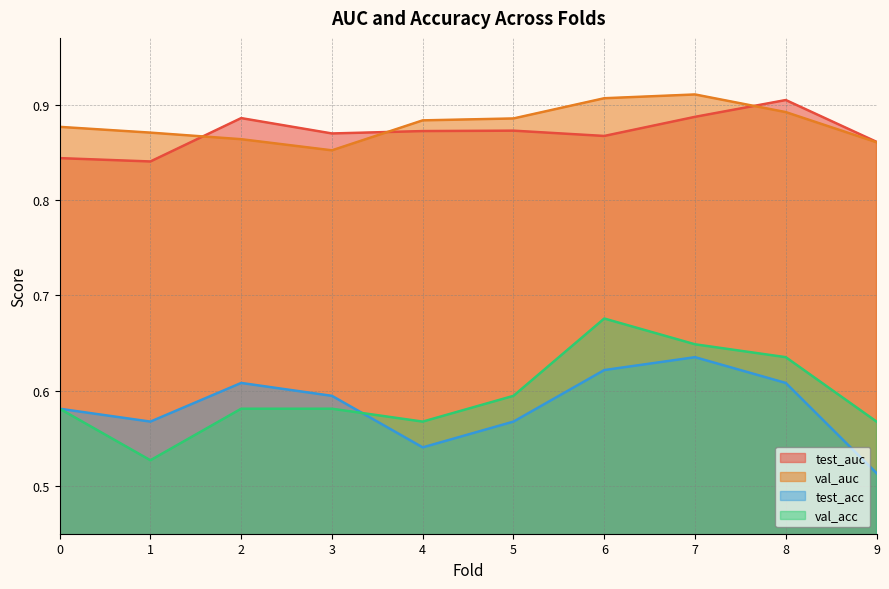

Which series changed the most between 1 and 4?

val_acc